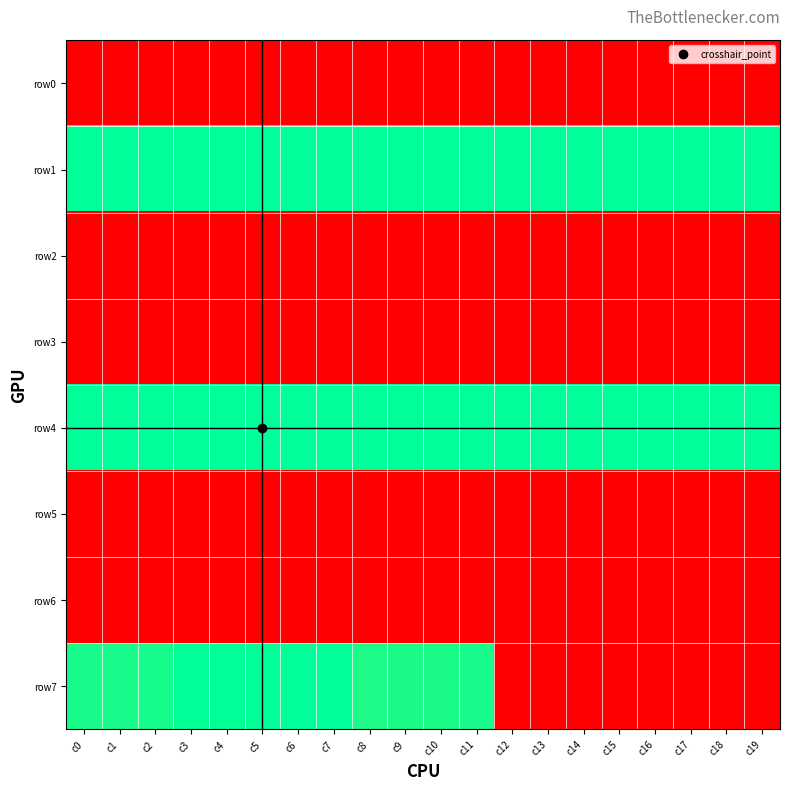

Reading right to left, what are all the values shown in this chart?

row0: c19=0.0	c18=0.0	c17=0.0	c16=0.0	c15=0.0	c14=0.0	c13=0.0	c12=0.0	c11=0.0	c10=0.0	c9=0.0	c8=0.0	c7=0.0	c6=0.0	c5=0.0	c4=0.0	c3=0.0	c2=0.0	c1=0.0	c0=0.0
row1: c19=1.0	c18=1.0	c17=1.0	c16=1.0	c15=1.0	c14=1.0	c13=1.0	c12=1.0	c11=1.0	c10=1.0	c9=1.0	c8=1.0	c7=1.0	c6=1.0	c5=1.0	c4=1.0	c3=1.0	c2=1.0	c1=1.0	c0=1.0
row2: c19=0.0	c18=0.0	c17=0.0	c16=0.0	c15=0.0	c14=0.0	c13=0.0	c12=0.0	c11=0.0	c10=0.0	c9=0.0	c8=0.0	c7=0.0	c6=0.0	c5=0.0	c4=0.0	c3=0.0	c2=0.0	c1=0.0	c0=0.0
row3: c19=0.0	c18=0.0	c17=0.0	c16=0.0	c15=0.0	c14=0.0	c13=0.0	c12=0.0	c11=0.0	c10=0.0	c9=0.0	c8=0.0	c7=0.0	c6=0.0	c5=0.0	c4=0.0	c3=0.0	c2=0.0	c1=0.0	c0=0.0
row4: c19=1.0	c18=1.0	c17=1.0	c16=1.0	c15=1.0	c14=1.0	c13=1.0	c12=1.0	c11=1.0	c10=1.0	c9=1.0	c8=1.0	c7=1.0	c6=1.0	c5=1.0	c4=1.0	c3=1.0	c2=1.0	c1=1.0	c0=1.0
row5: c19=0.0	c18=0.0	c17=0.0	c16=0.0	c15=0.0	c14=0.0	c13=0.0	c12=0.0	c11=0.0	c10=0.0	c9=0.0	c8=0.0	c7=0.0	c6=0.0	c5=0.0	c4=0.0	c3=0.0	c2=0.0	c1=0.0	c0=0.0
row6: c19=0.0	c18=0.0	c17=0.0	c16=0.0	c15=0.0	c14=0.0	c13=0.0	c12=0.0	c11=0.0	c10=0.0	c9=0.0	c8=0.0	c7=0.0	c6=0.0	c5=0.0	c4=0.0	c3=0.0	c2=0.0	c1=0.0	c0=0.0
row7: c19=0.0	c18=0.0	c17=0.0	c16=0.0	c15=0.0	c14=0.0	c13=0.0	c12=0.0	c11=1.0	c10=1.0	c9=1.0	c8=1.0	c7=1.0	c6=1.0	c5=1.0	c4=1.0	c3=1.0	c2=1.0	c1=1.0	c0=1.0